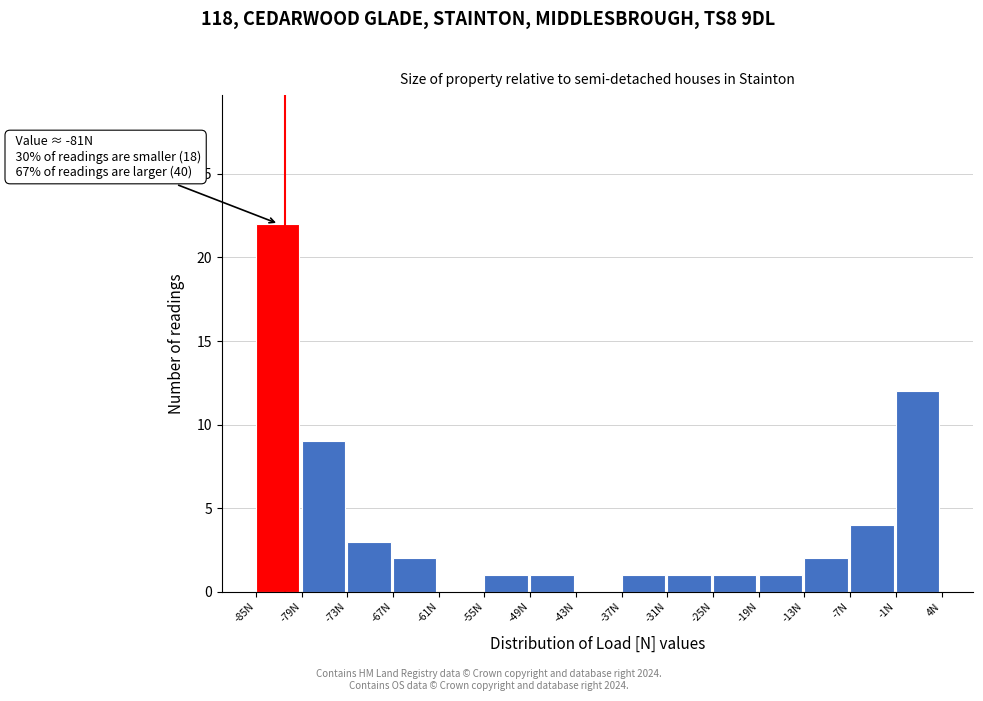

Which range on the x-axis has the tallest bar?

-85 to -79